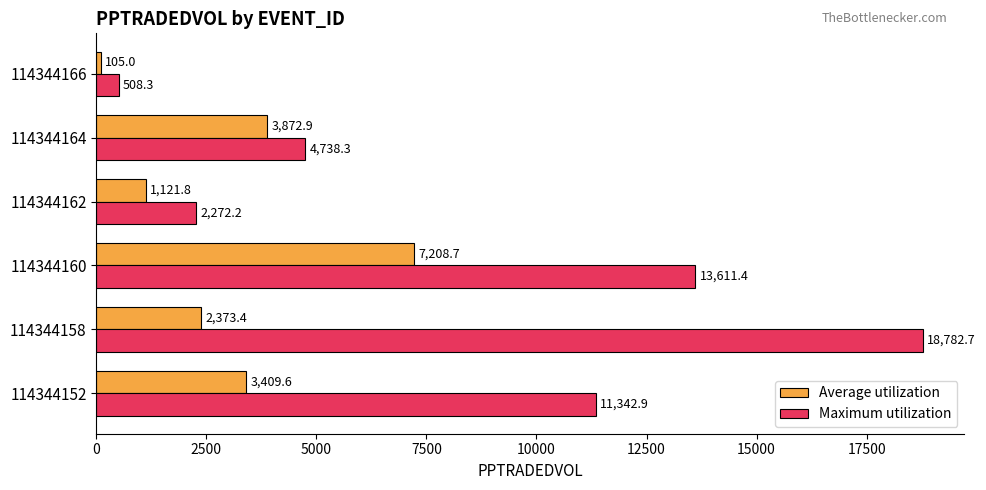

At which label does Average utilization reach its peak?

114344160